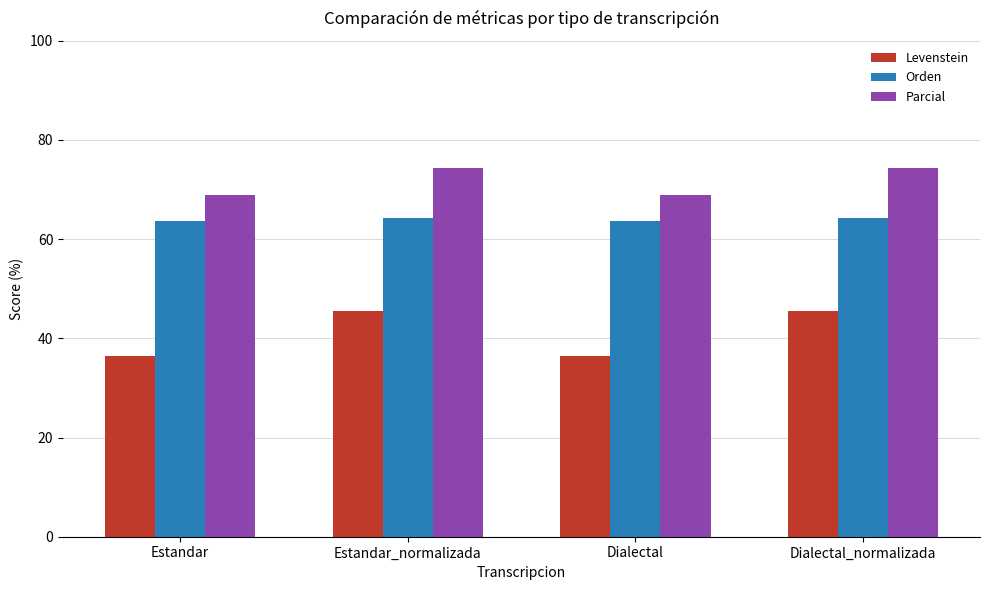

At how many categories does at least one series exceed 49?

4